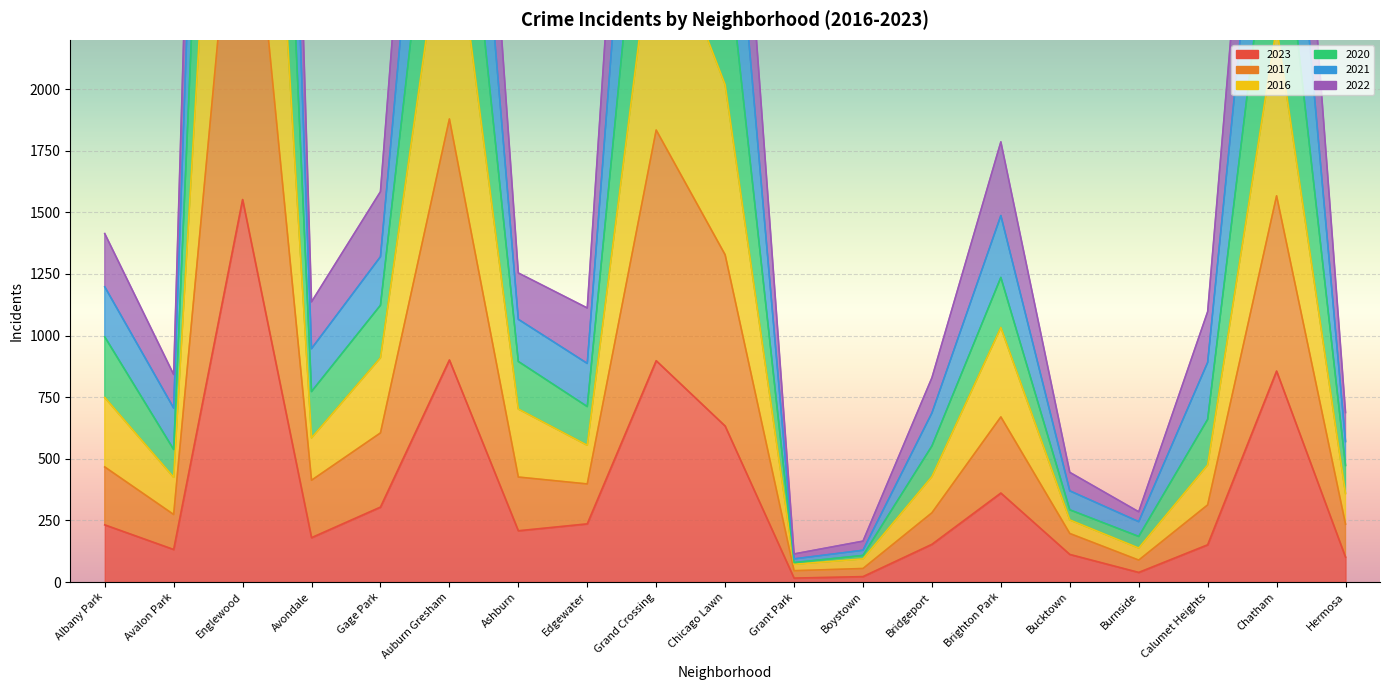

At which label is 2021 closest to 5178?

Auburn Gresham